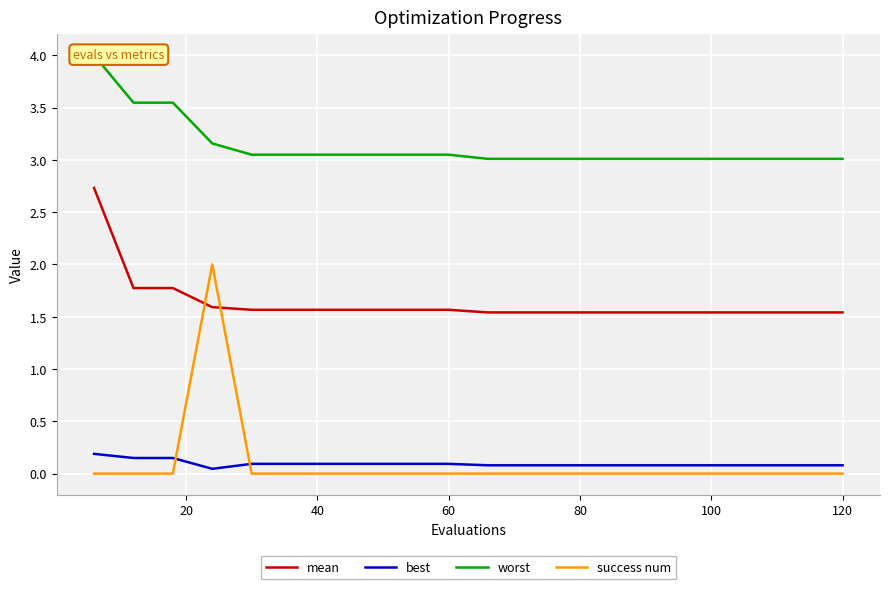

What is the lowest value of the mean series?

1.5